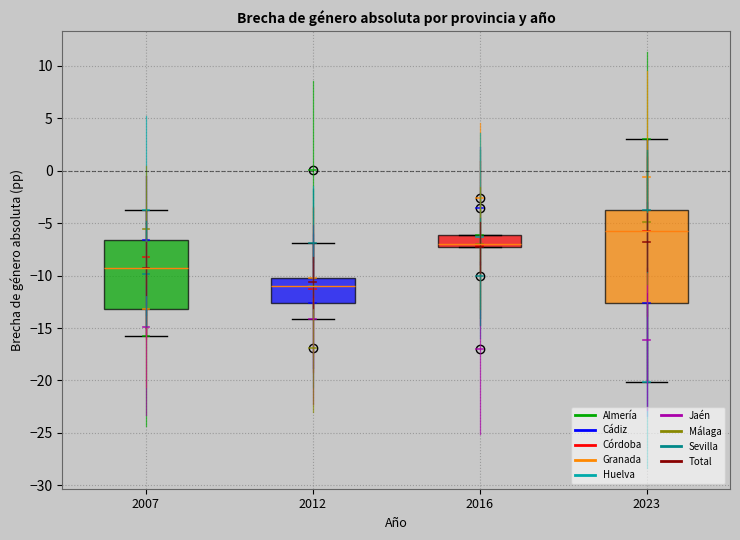

Which box's median line is the lowest?

2012